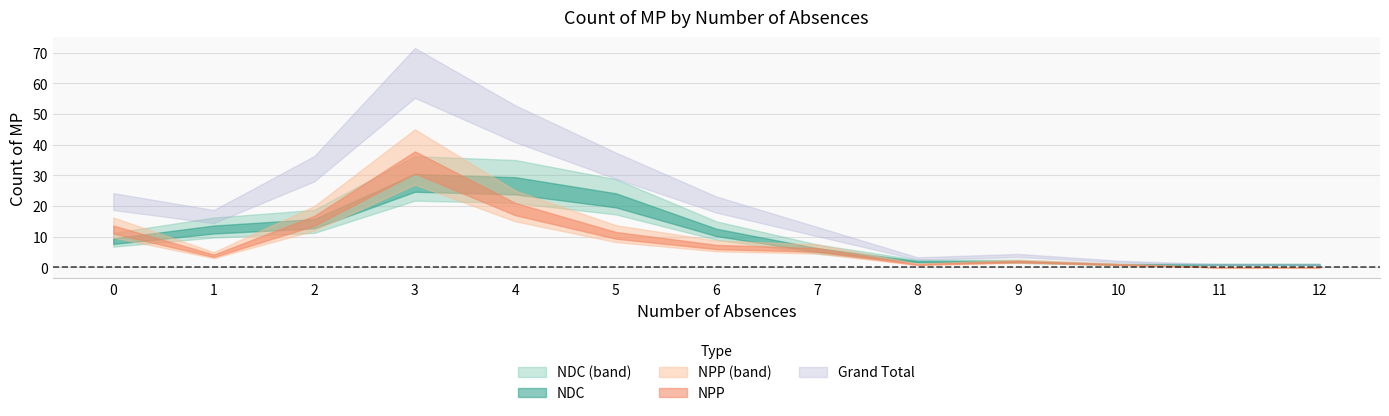

List the series in order of their peak value, lowest first.

NDC, NPP, Grand Total